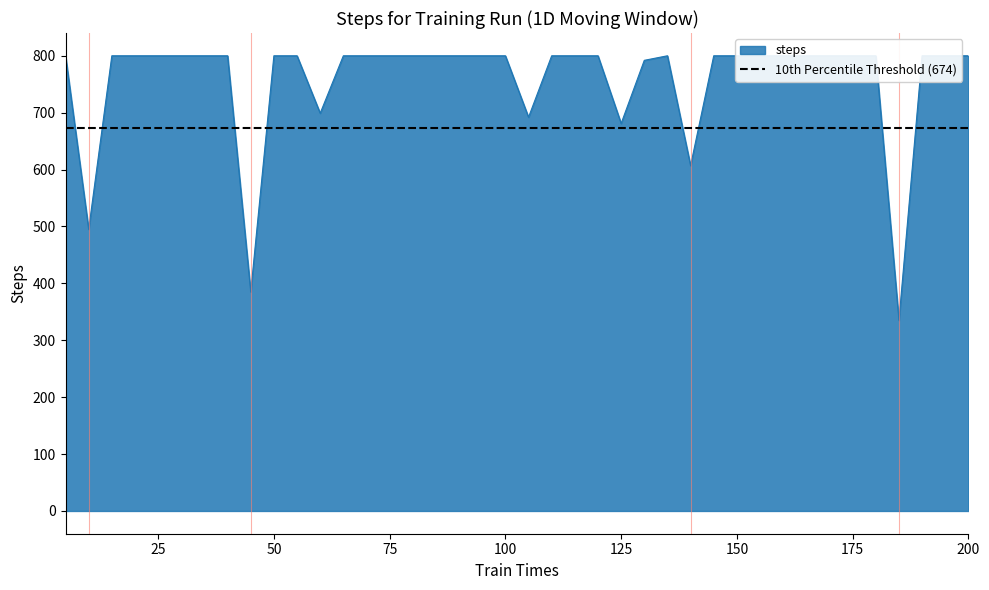

The value at 95 is 800. True or false?

True